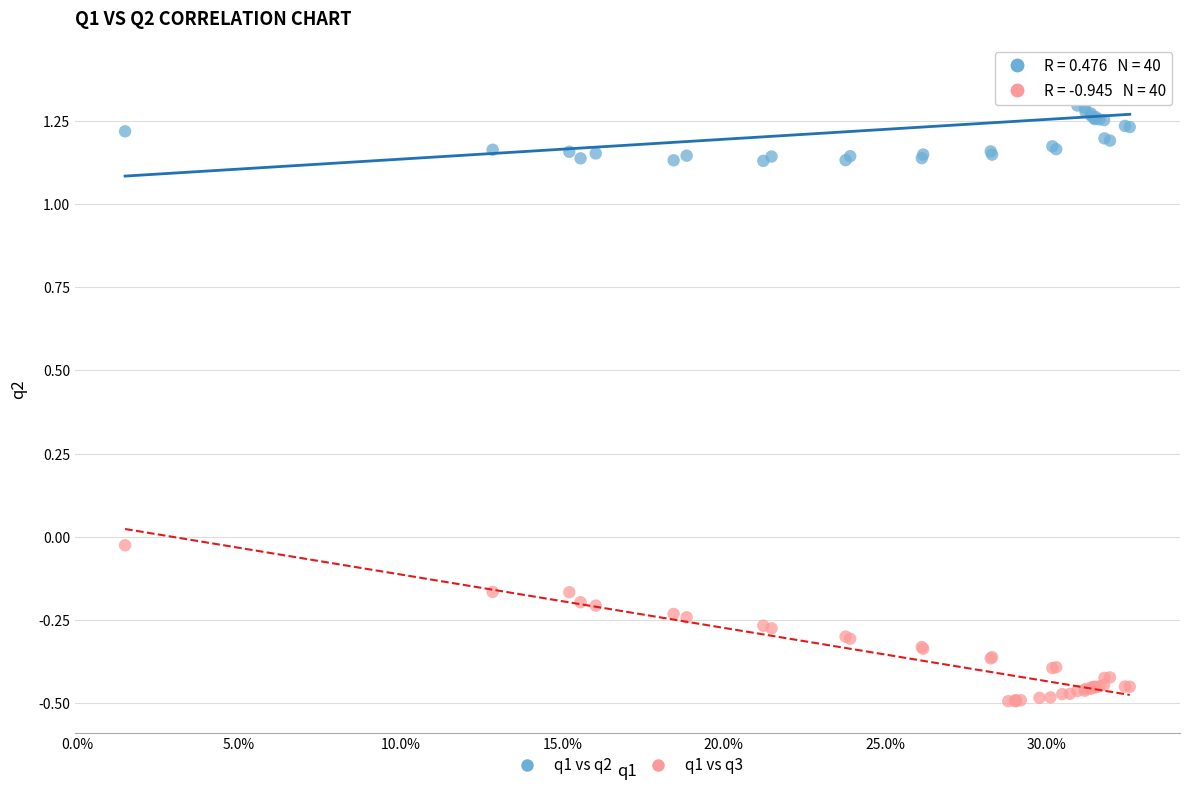

What are all the series names shown in the legend?

q1 vs q2, q1 vs q3